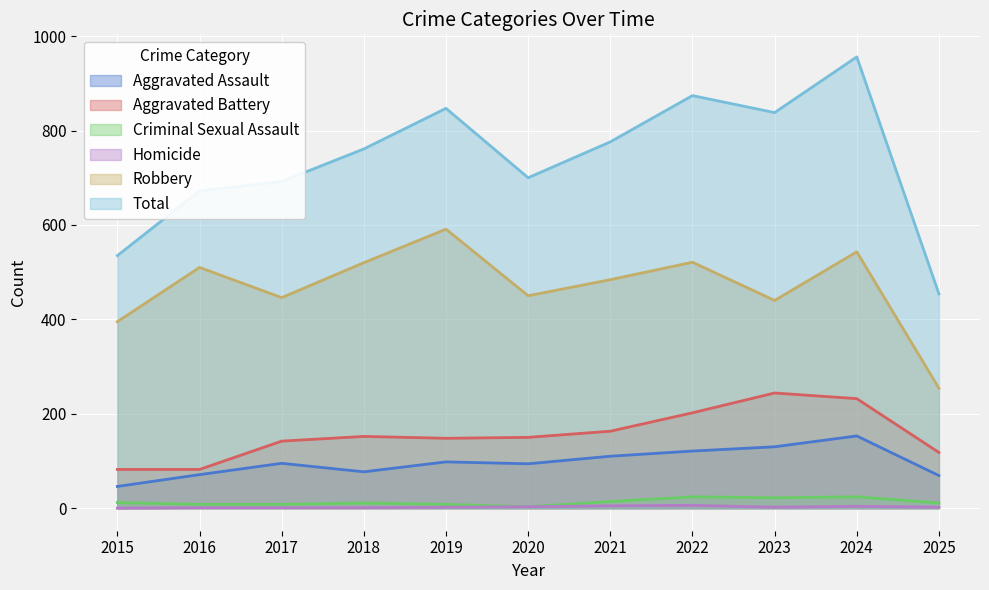

Reading right to left, transcribe all the data shown in this chart.

Aggravated Assault: 2025=69	2024=153	2023=130	2022=121	2021=110	2020=94	2019=98	2018=77	2017=95	2016=71	2015=46
Aggravated Battery: 2025=118	2024=232	2023=244	2022=202	2021=163	2020=150	2019=148	2018=152	2017=142	2016=82	2015=82
Criminal Sexual Assault: 2025=11	2024=24	2023=22	2022=24	2021=14	2020=3	2019=8	2018=11	2017=8	2016=8	2015=12
Homicide: 2025=2	2024=4	2023=2	2022=6	2021=5	2020=3	2019=2	2018=1	2017=1	2016=1	2015=0
Robbery: 2025=254	2024=543	2023=440	2022=521	2021=484	2020=450	2019=591	2018=520	2017=446	2016=510	2015=395
Total: 2025=454	2024=956	2023=838	2022=874	2021=776	2020=700	2019=847	2018=761	2017=692	2016=672	2015=535